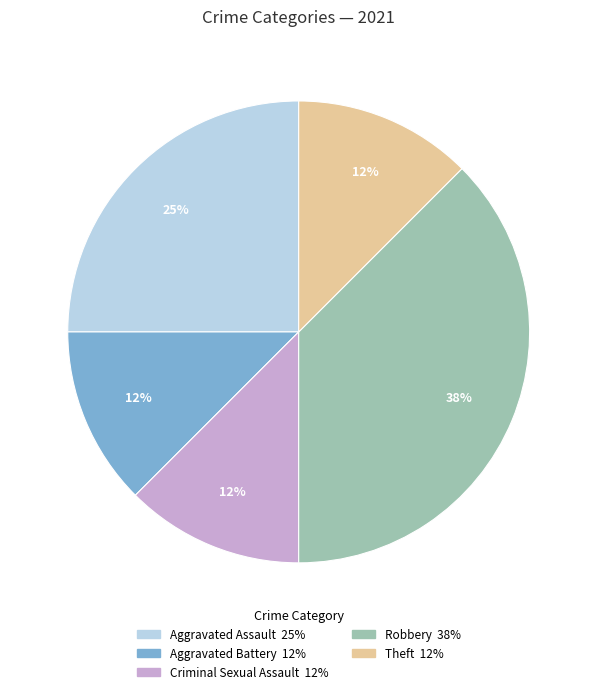

What is the ratio of the value at Theft to the value at Criminal Sexual Assault?

1.0